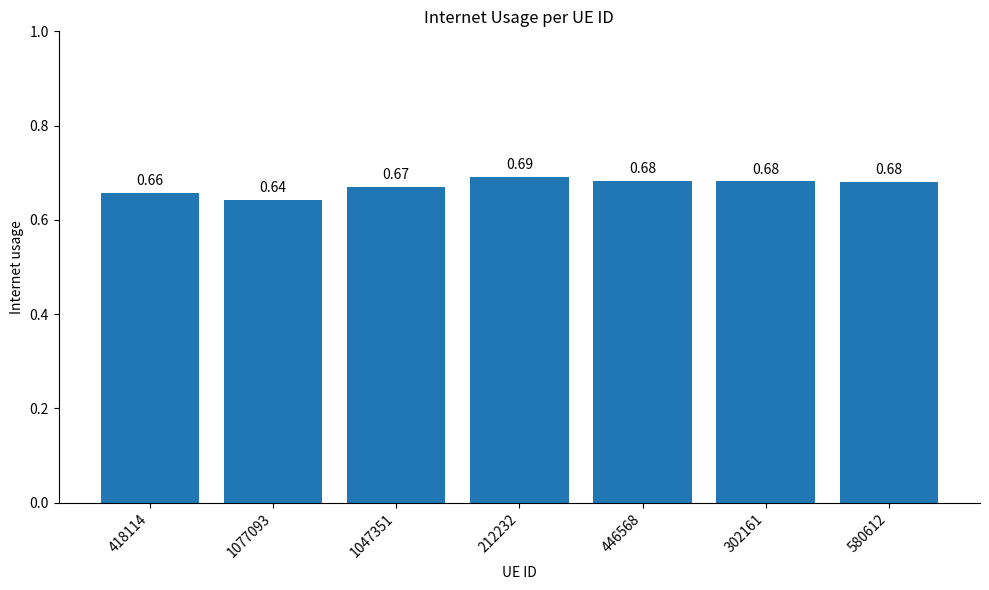

How many categories are shown in the chart?

7